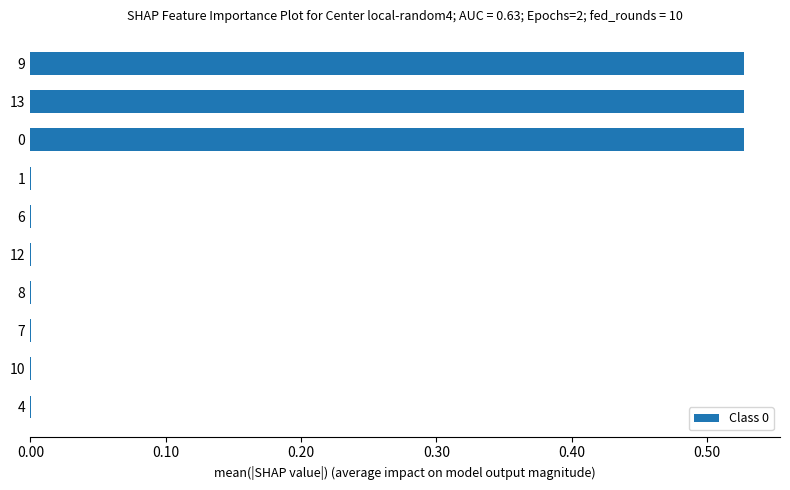

What is the sum of all values?

1.6